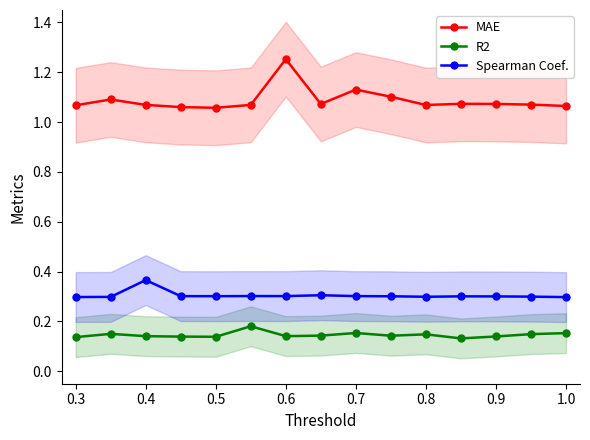

What is the value of the R2 point at the 13th from the left?

0.1